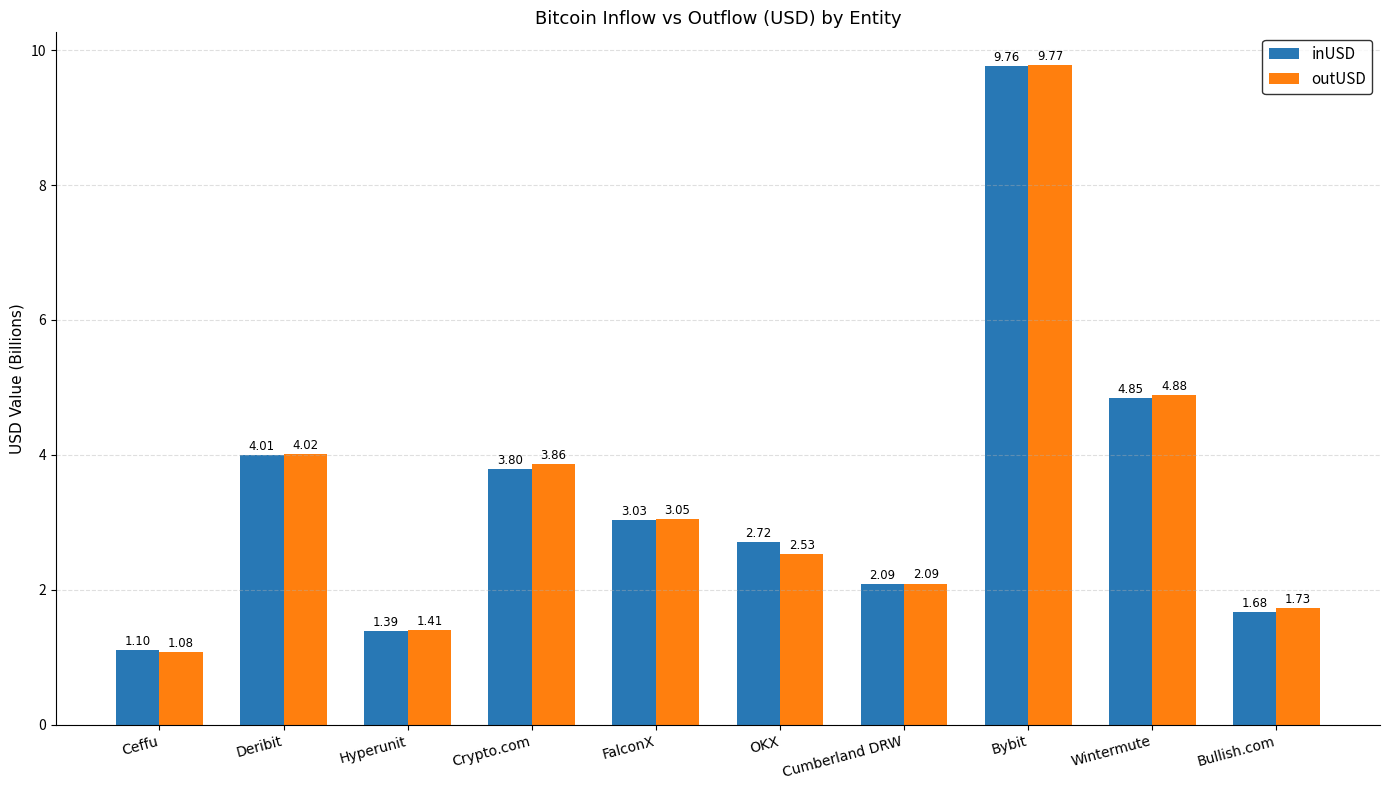

At which label does inUSD first exceed 3?

Deribit